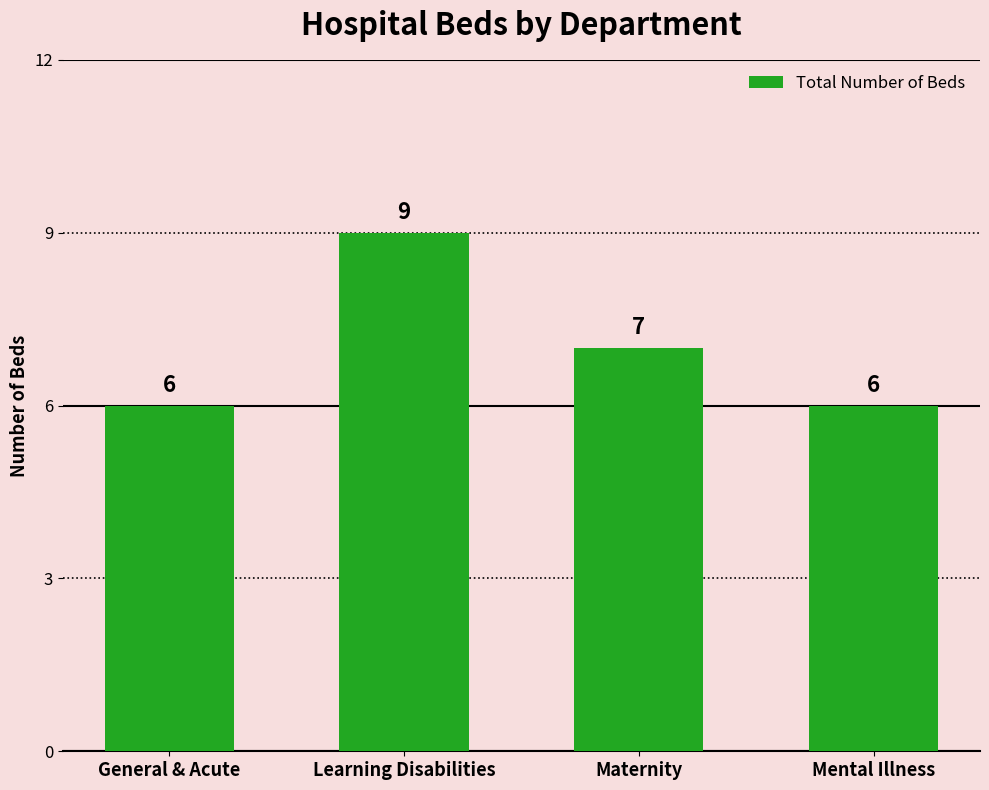

How many data points does each series have?

4